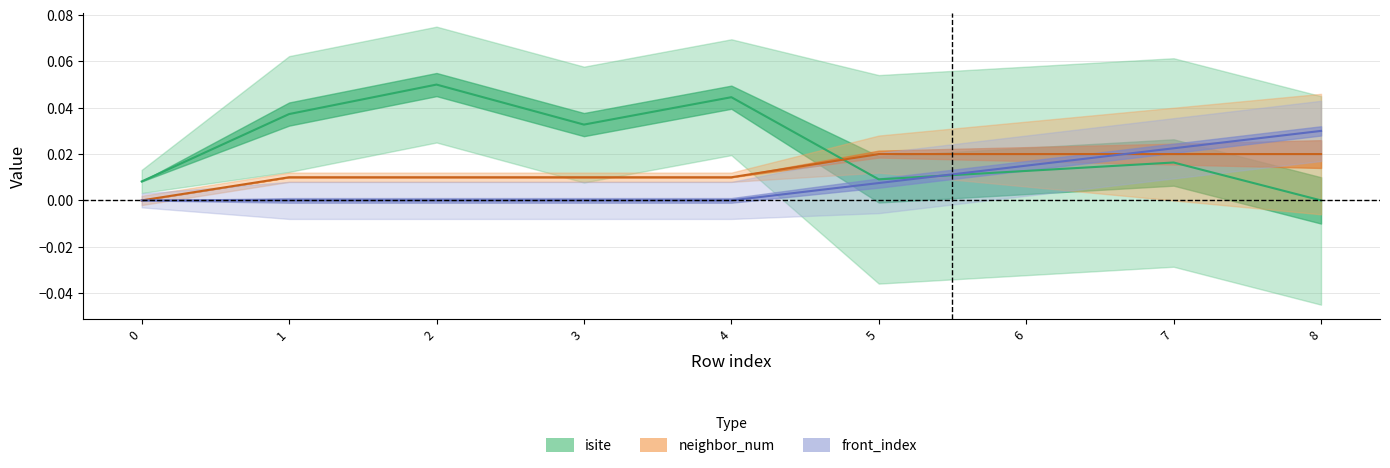

Where do neighbor_num and isite first cross each other?

4 and 5